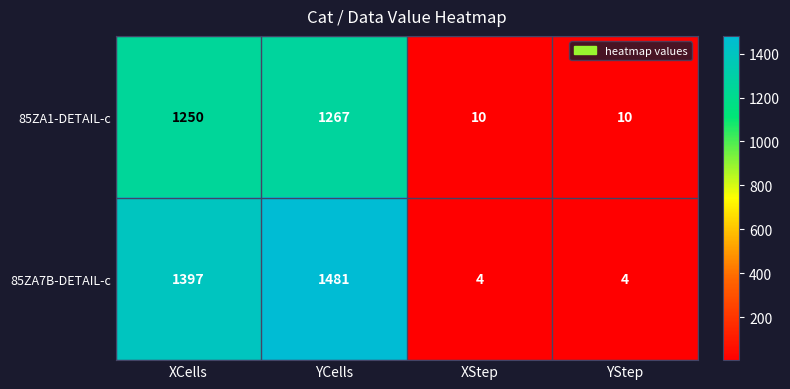

What is the sum of the 85ZA1-DETAIL-c values at XStep and XCells?

1260